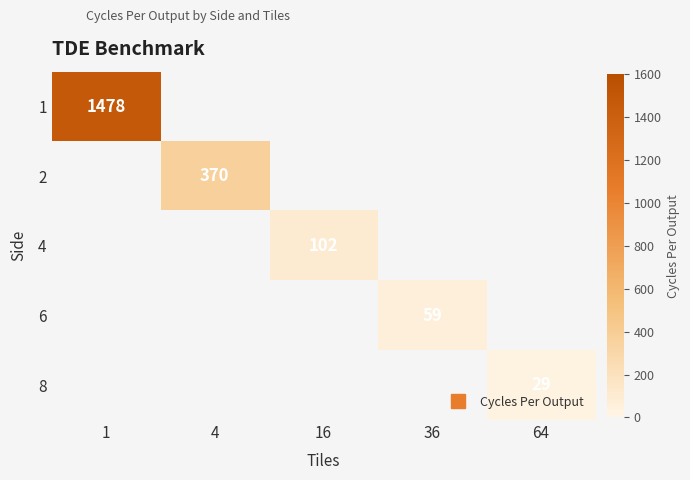

Which category has the highest value in the 2 series?

1